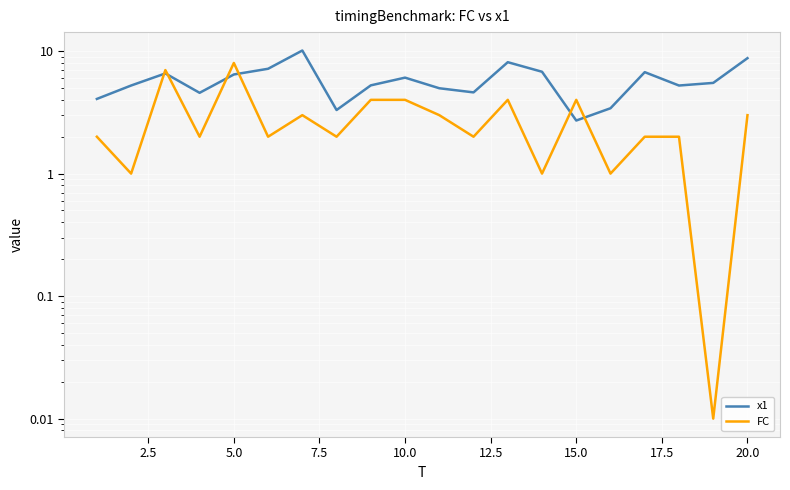

At how many categories does at least one series exceed 4?

17